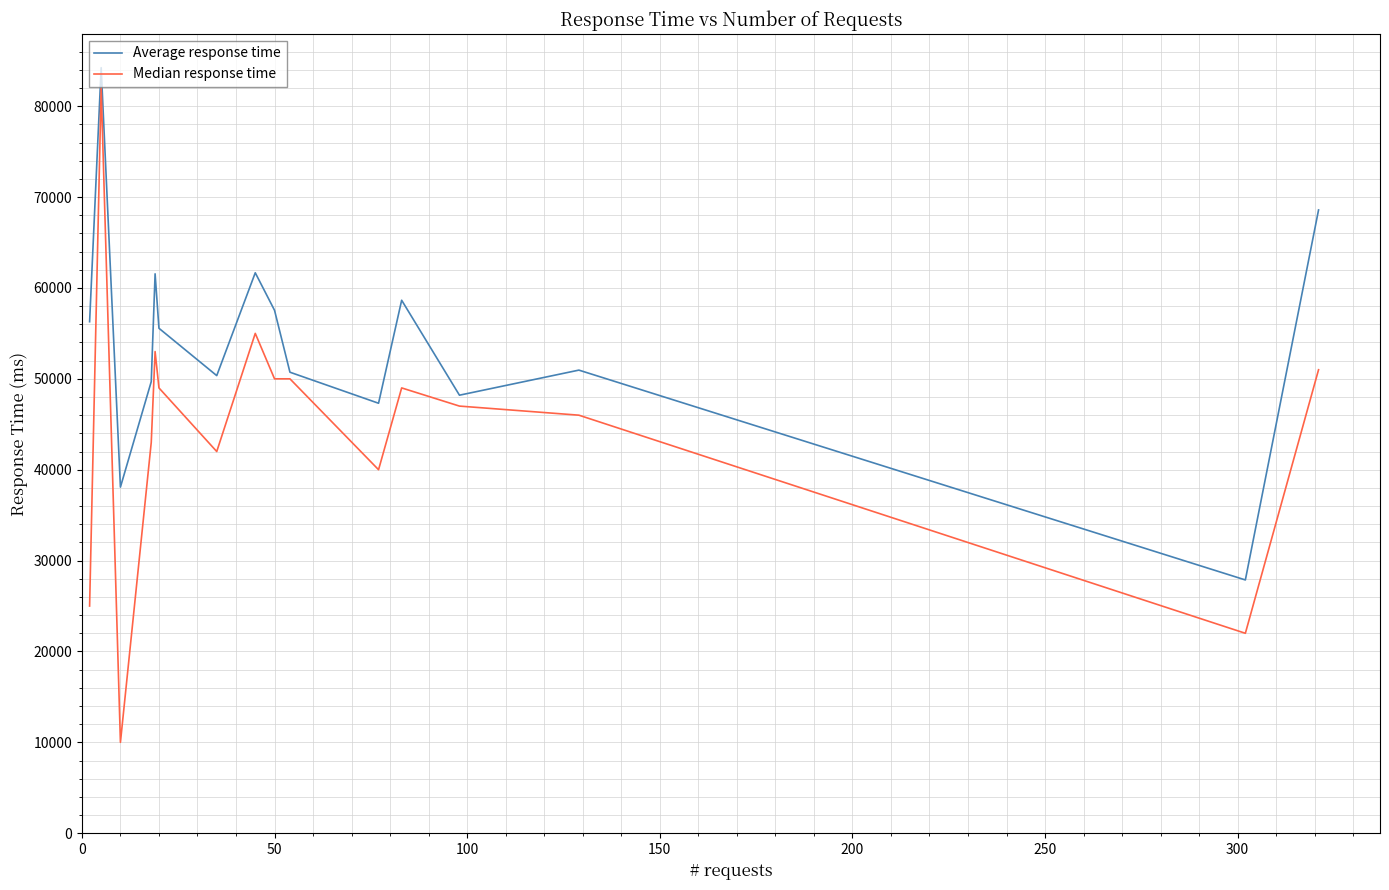

How many values in the Median response time series are below 49000?

8